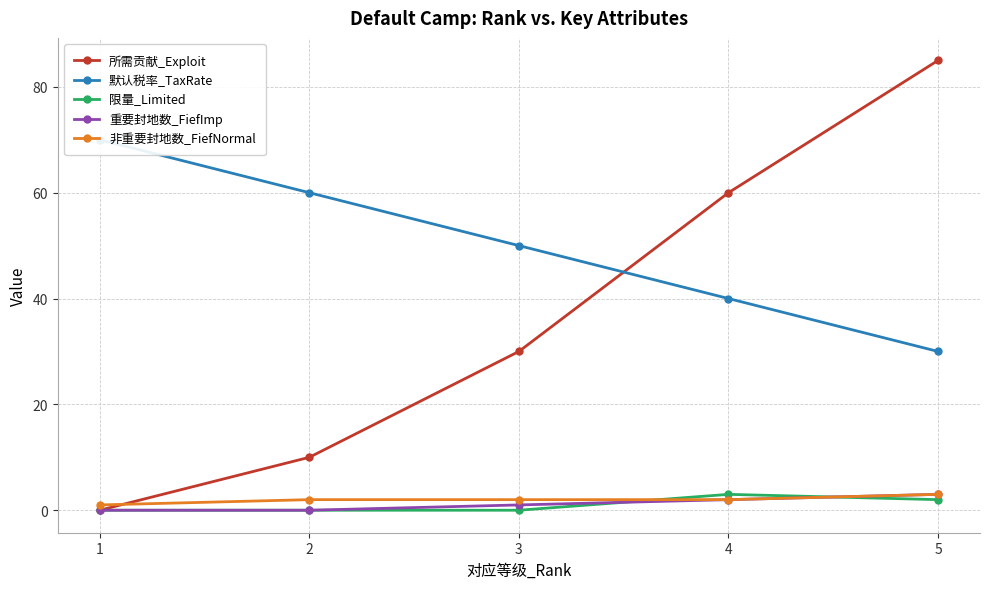

What is the difference between the maximum and minimum values in the 所需贡献_Exploit series?

85